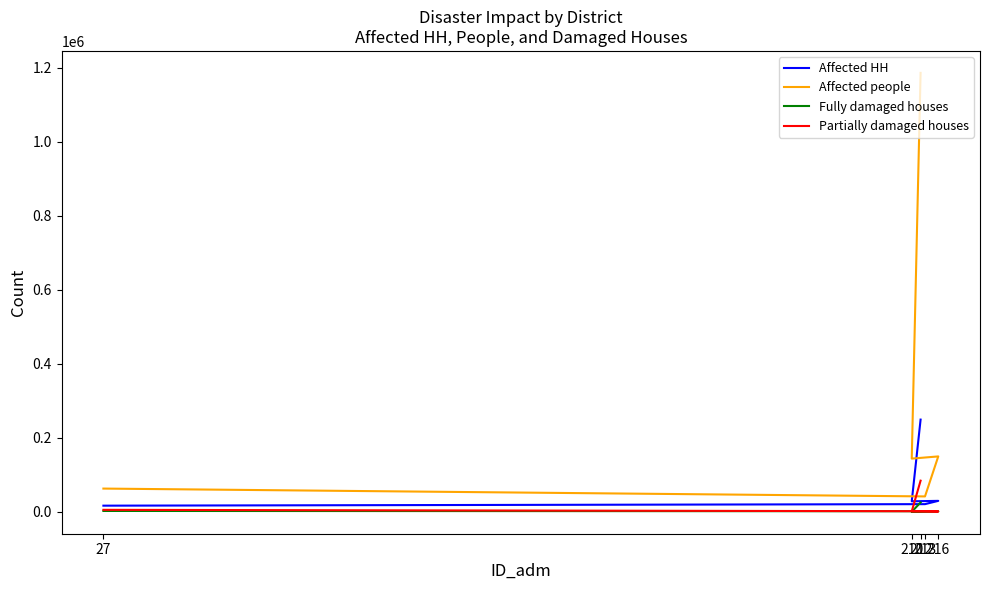

How many interior local peaks does the Affected HH series have?

1